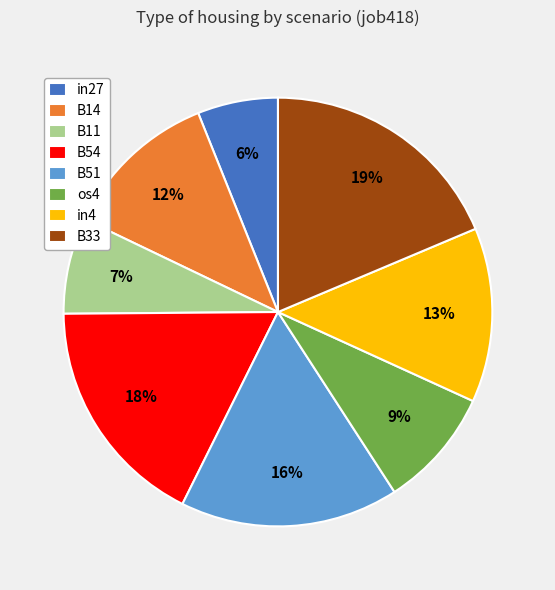

To the nearest percent, what is the average slice percentage?

12%